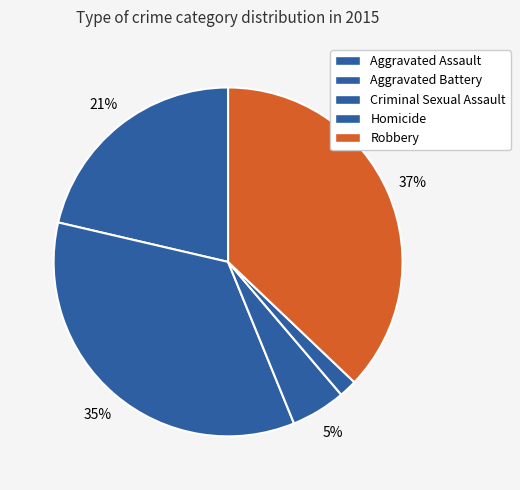

To the nearest percent, what is the difference between the Aggravated Battery and Criminal Sexual Assault slice percentages?

30%